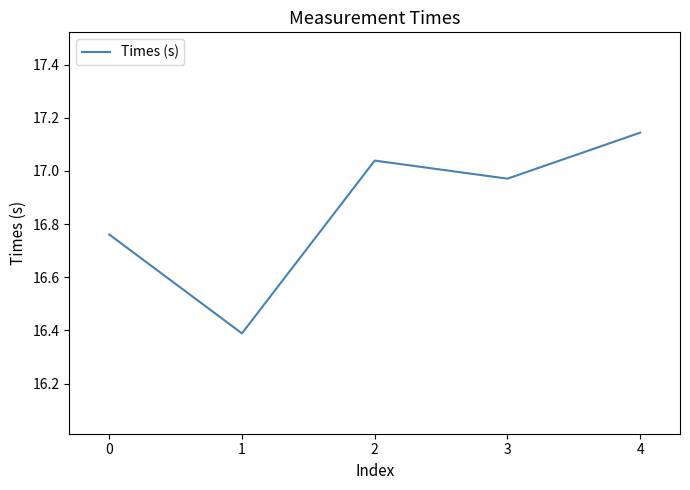

What is the change in value from 0 to 1?

-0.4